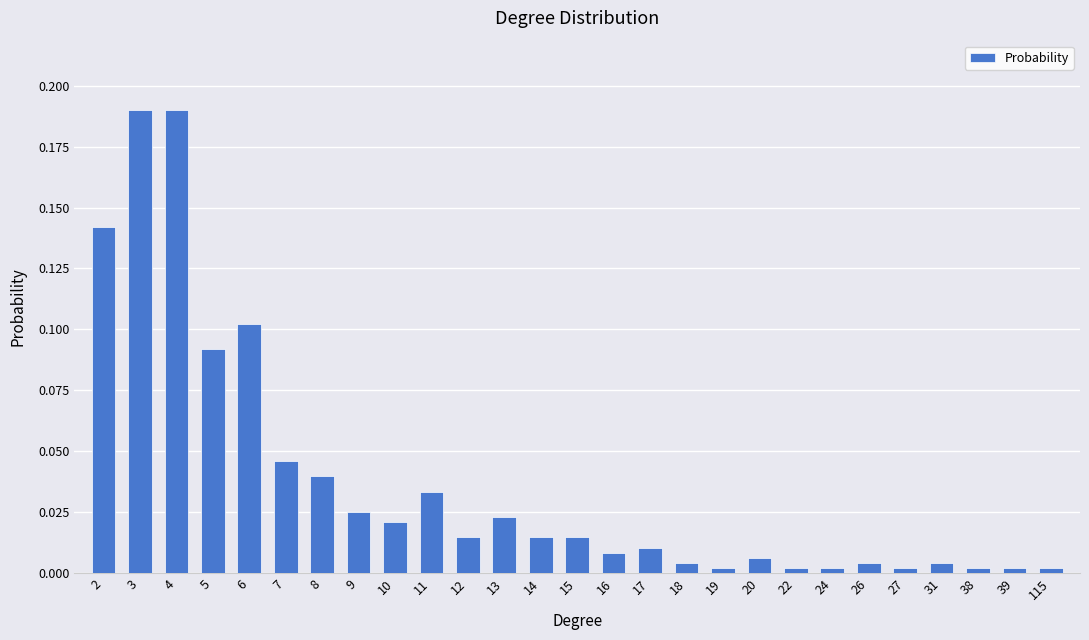

What is the sum of all values?

1.0